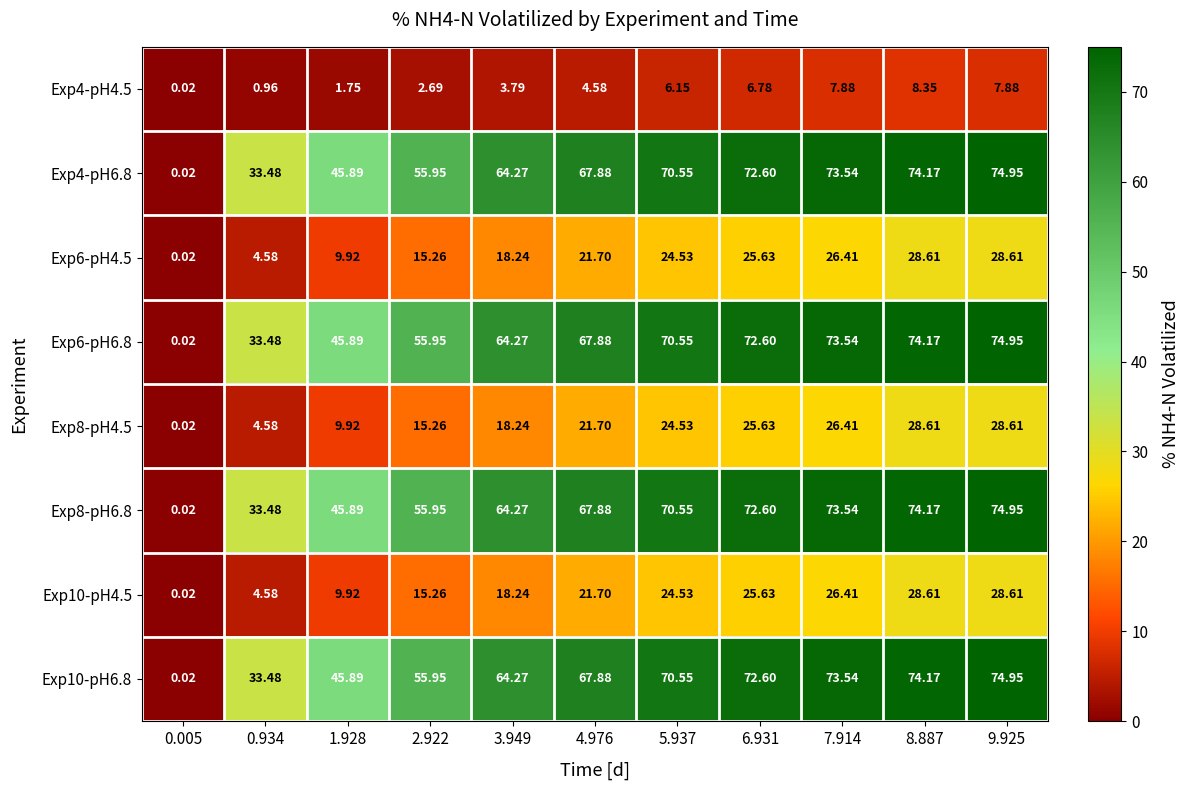

Is the value of Exp6-pH4.5 at 7.914 greater than the value of Exp4-pH6.8 at 0.005?

Yes